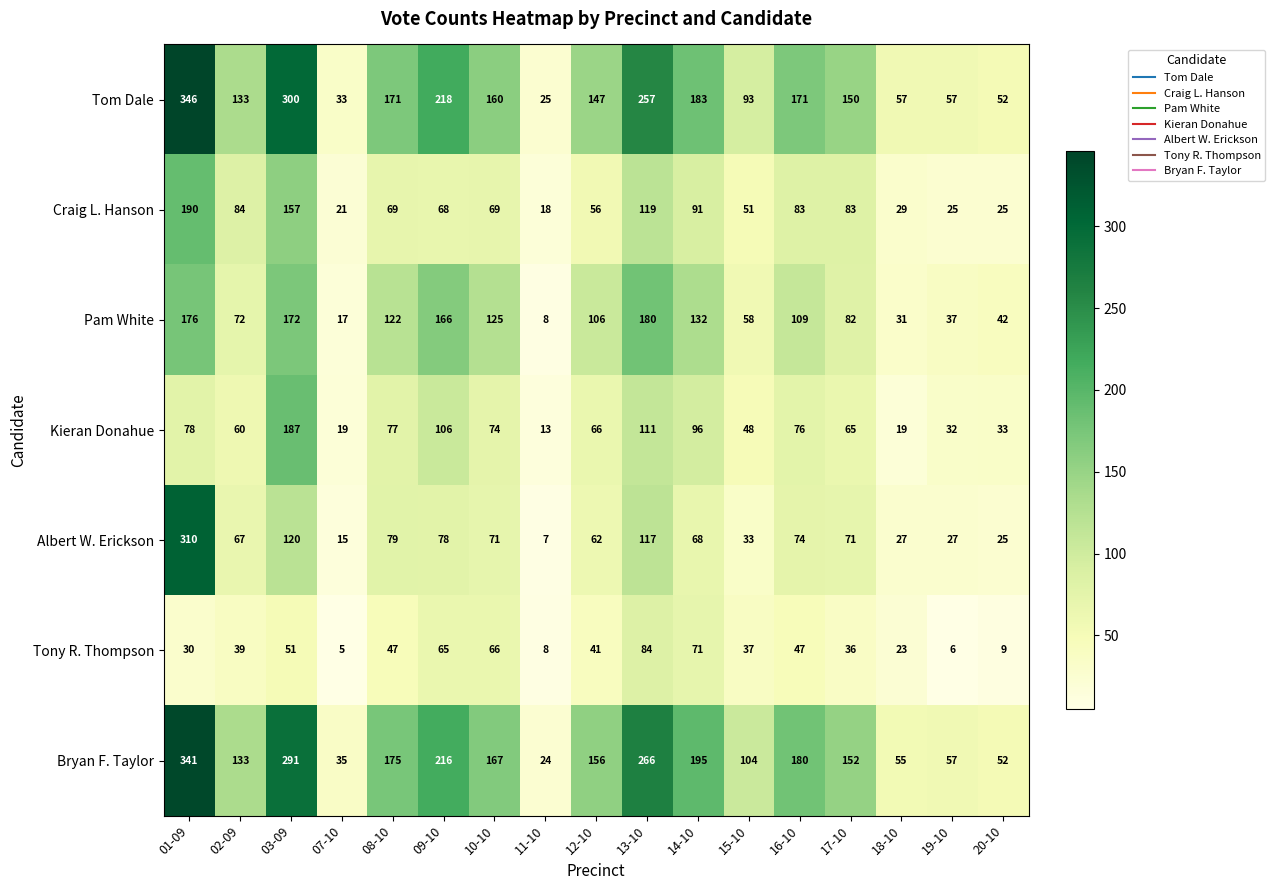

Which series has the widest spread of values?

Tom Dale